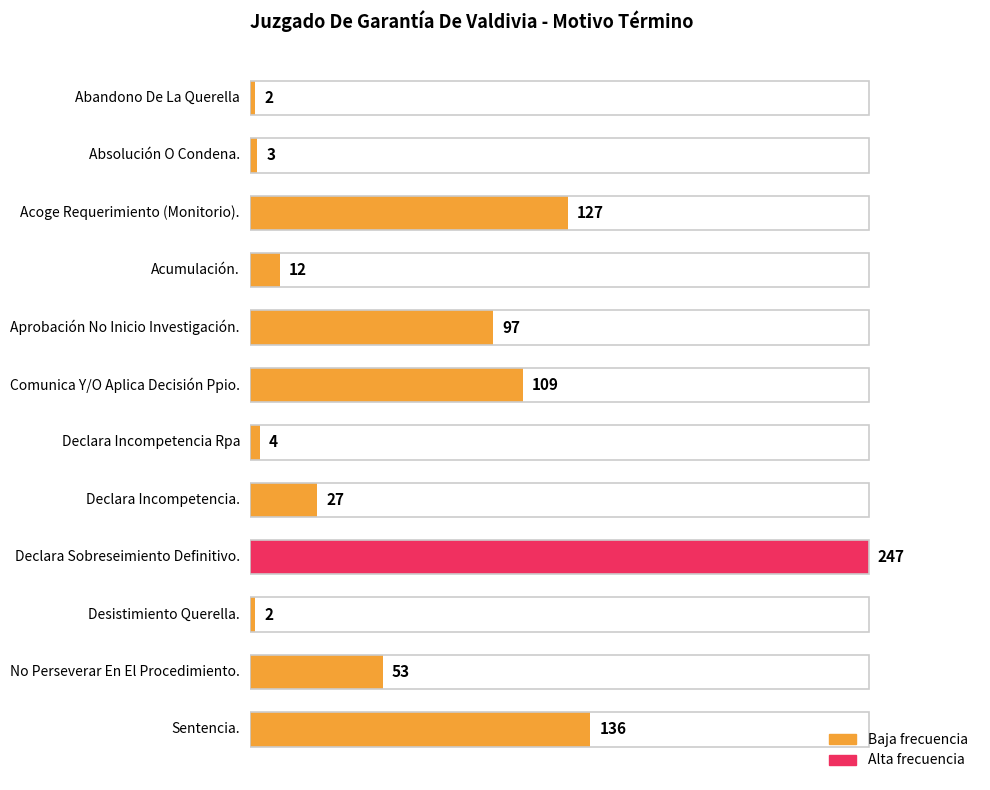

Are the bars horizontal?

Yes